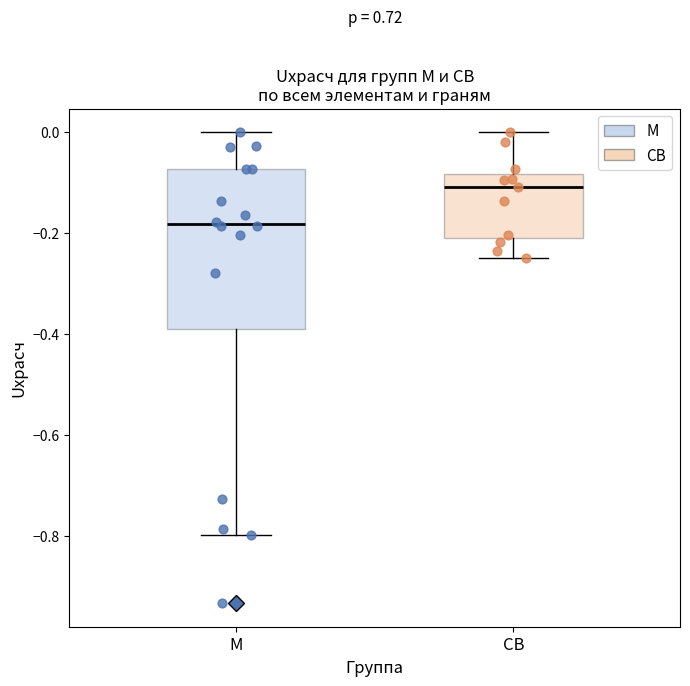

Where does the lower whisker of the box for СВ end on the y-axis? The values are not printed on the chart, so give them approximately, as read against the axis.

-0.24